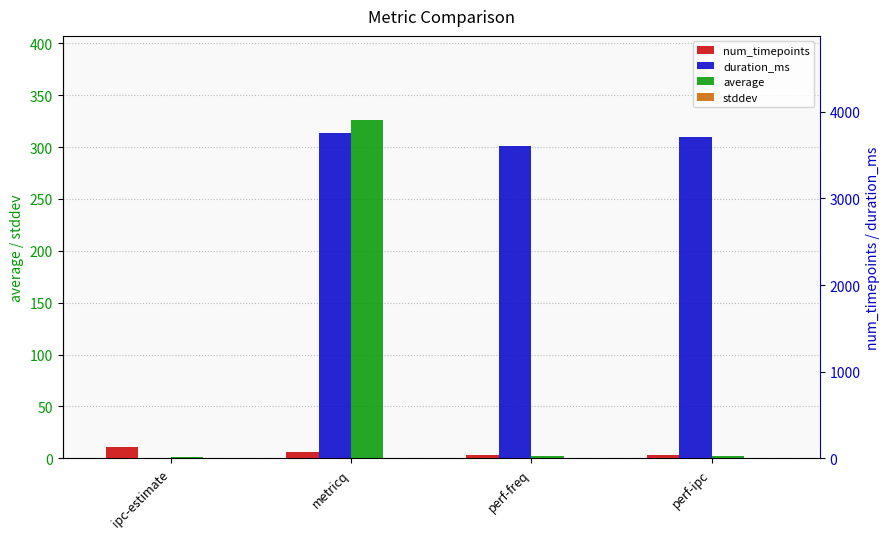

What is the difference between the second highest and minimum values in the stddev series?

0.1